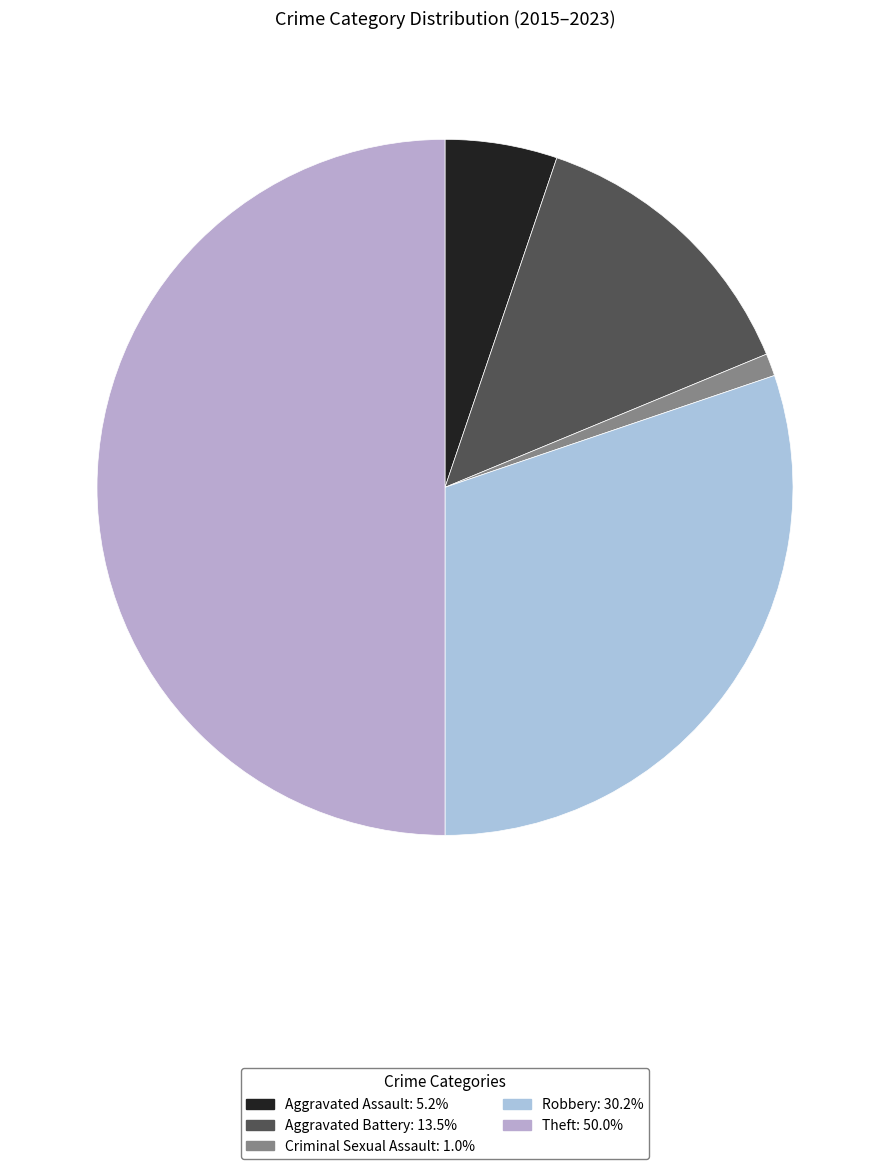

Is the sum of Aggravated Battery and Theft greater than half?

Yes